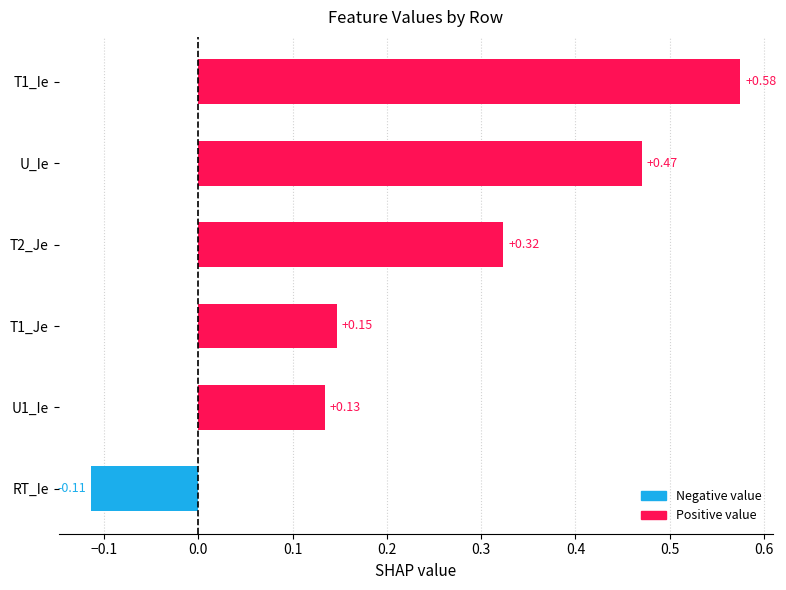

Are the bars horizontal?

Yes